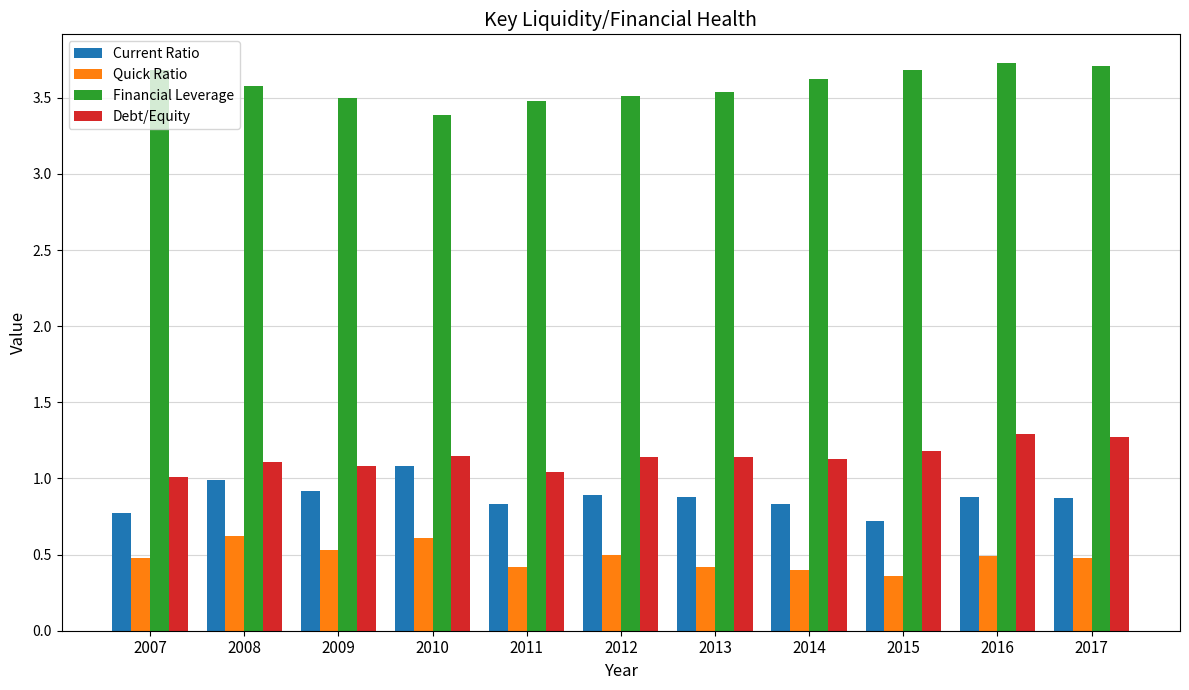

What is the spread (max minus min) of values at 2008?

3.0